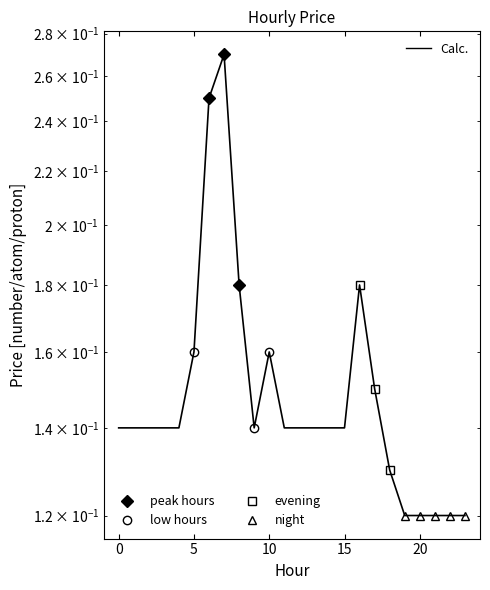

What is the value of the 14th point from the left?

0.1